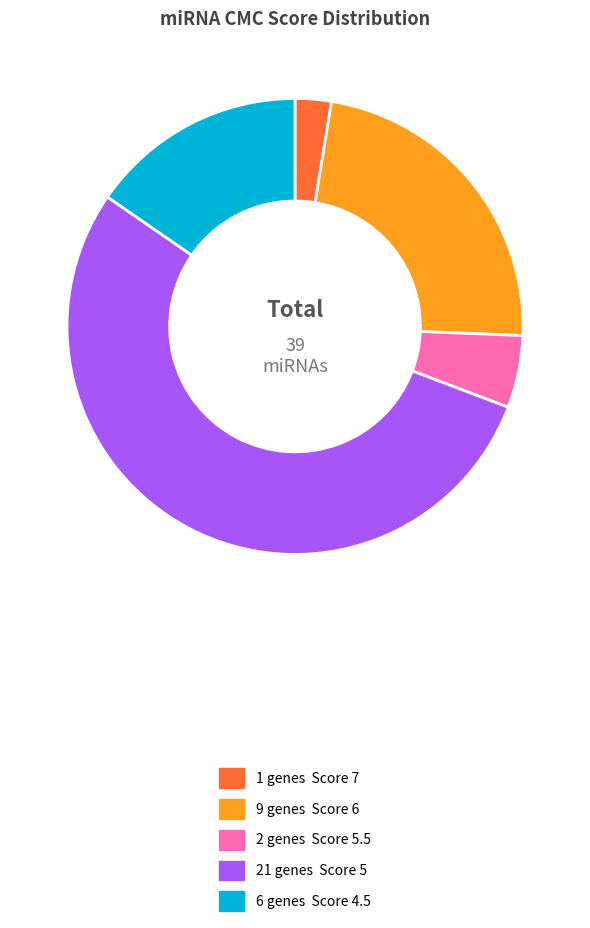

Is there a majority slice in this chart?

Yes